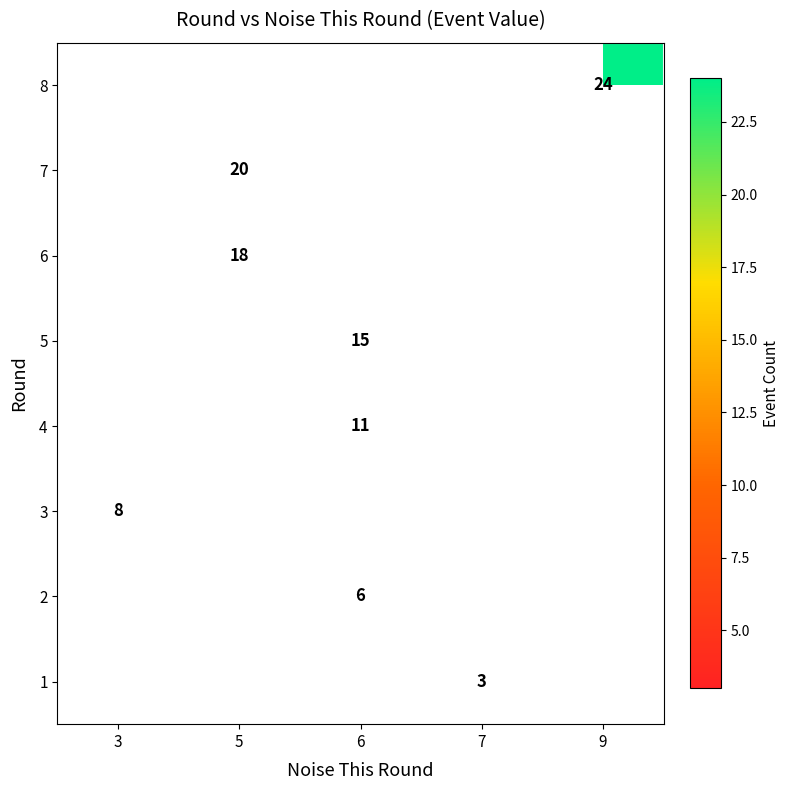

Between 7 and 6, which is larger?

6